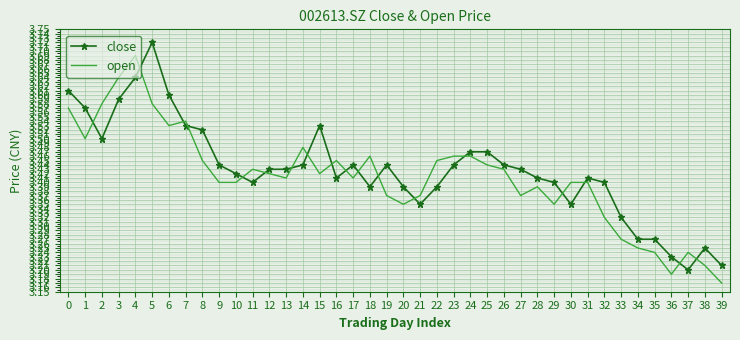

Where is the first local maximum for close?

5